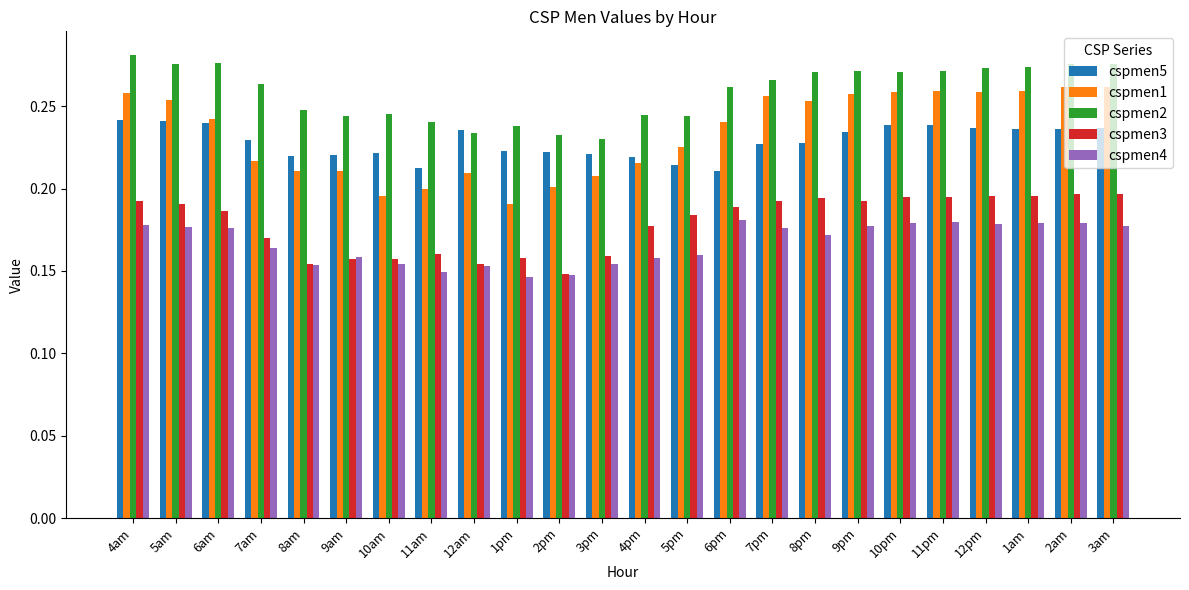

What is the label of the 5th bar from the left?

8am